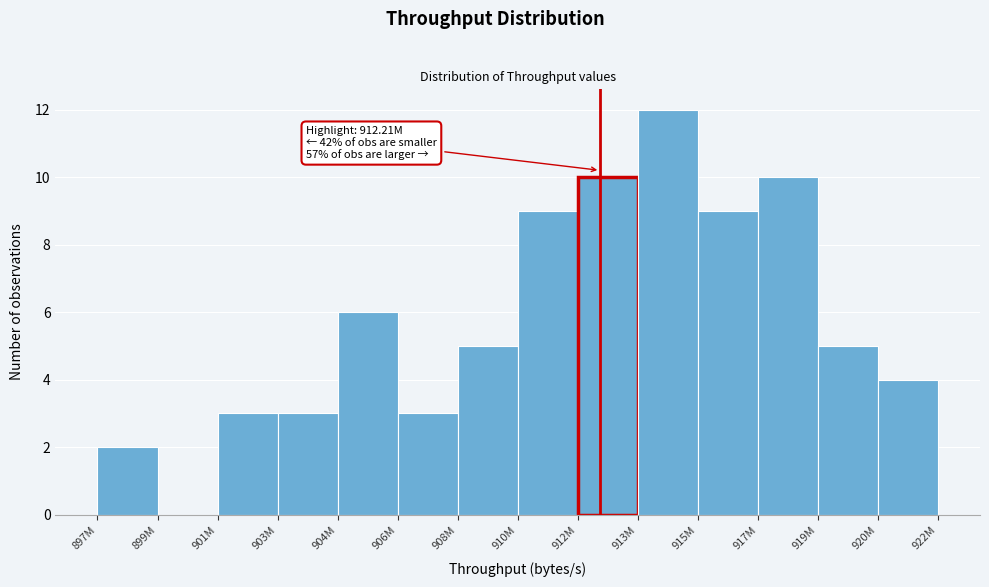

Reading left to right, list all the values displayed in this chart.

897M=2	899M=0	901M=3	903M=3	904M=6	906M=3	908M=5	910M=9	912M=10	913M=12	915M=9	917M=10	919M=5	920M=4